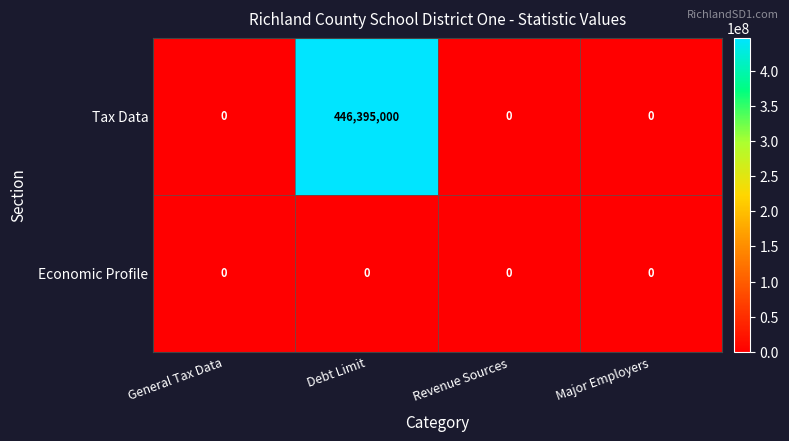

At which category is the sum across all series the highest?

Debt Limit